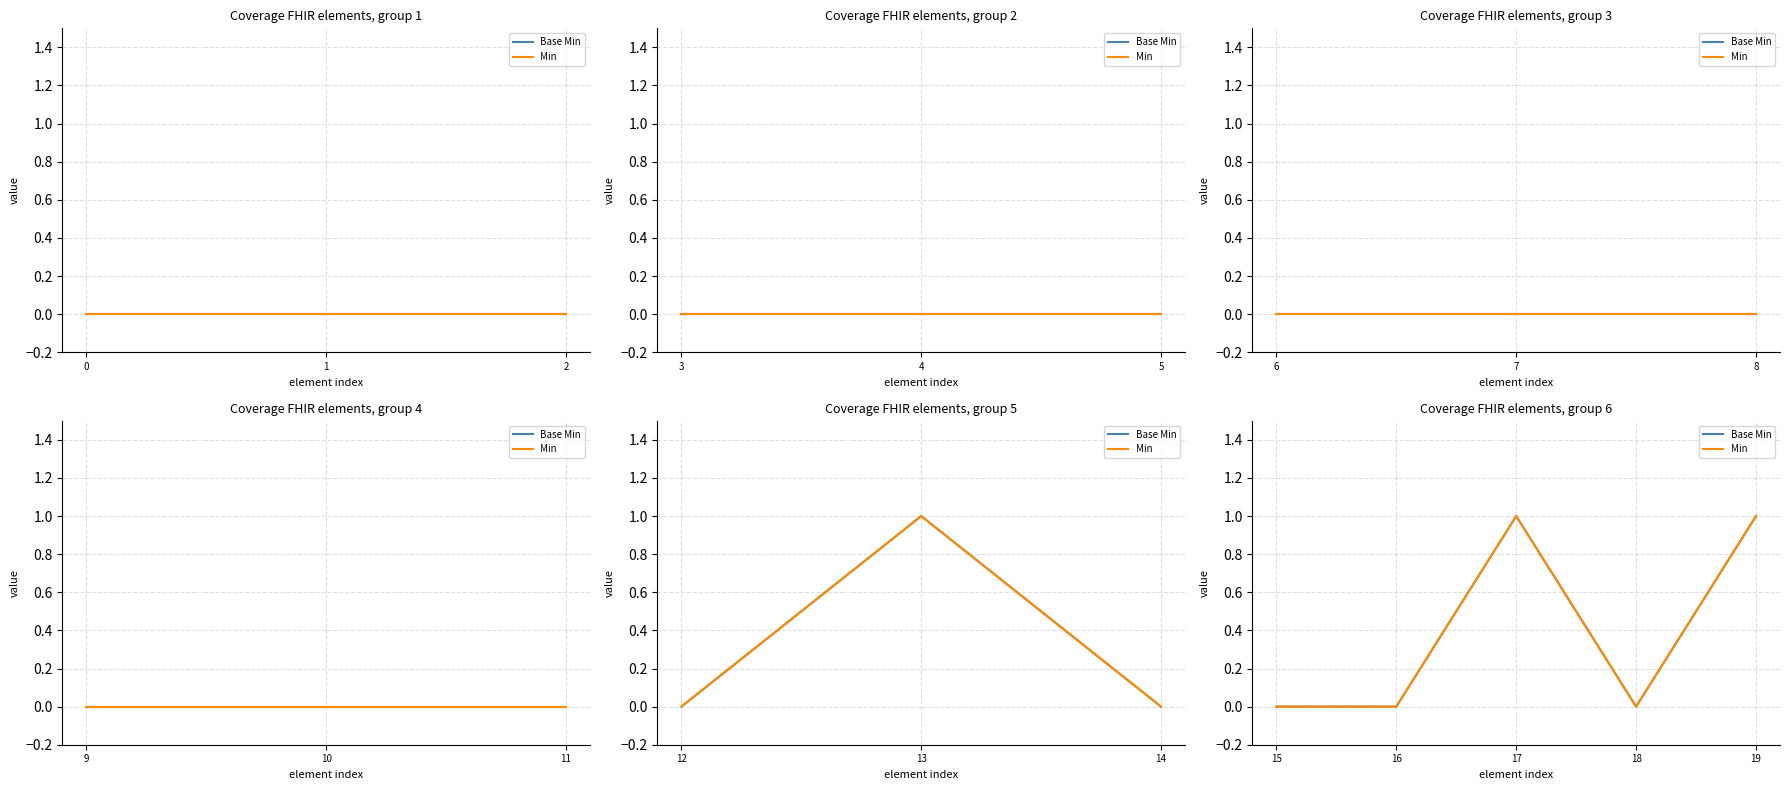

True or false: Min has a value of 0 at 15.

True